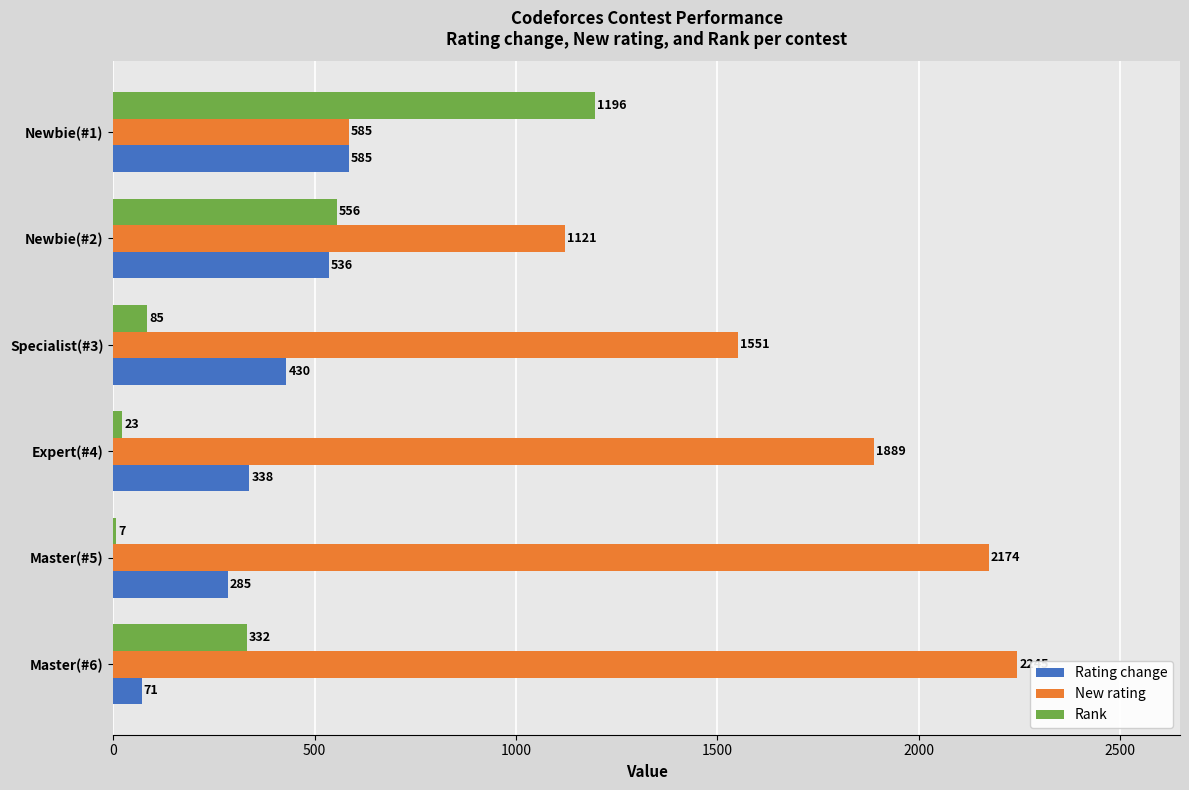

Where is Rating change nearest to the value 328?

Expert(#4)